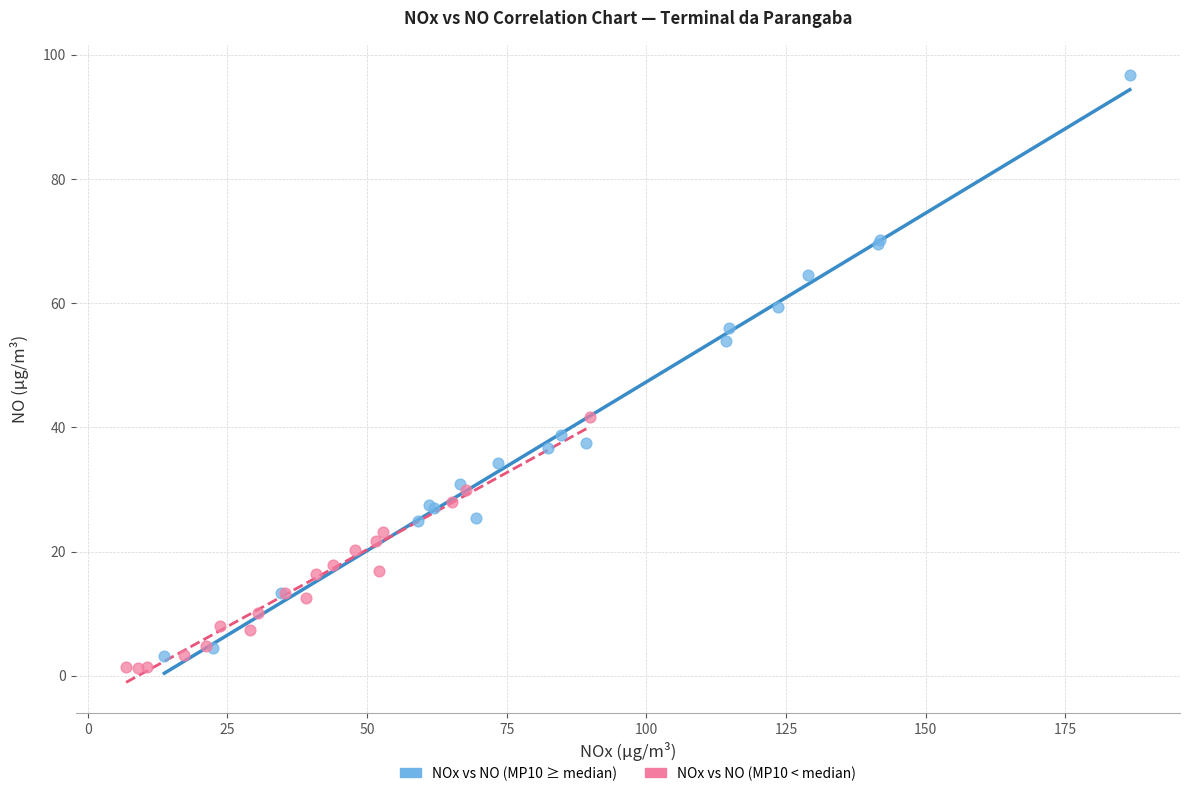

Which series reaches the maximum Y coordinate?

NOx vs NO (MP10 ≥ median)